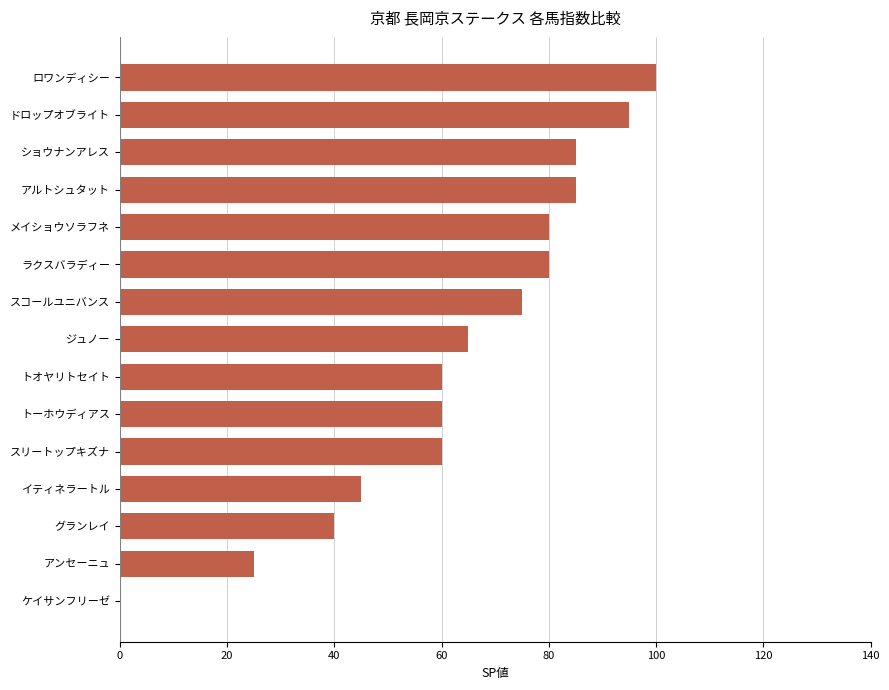

What is the sum of the values at ドロップオブライト and ジュノー?

160